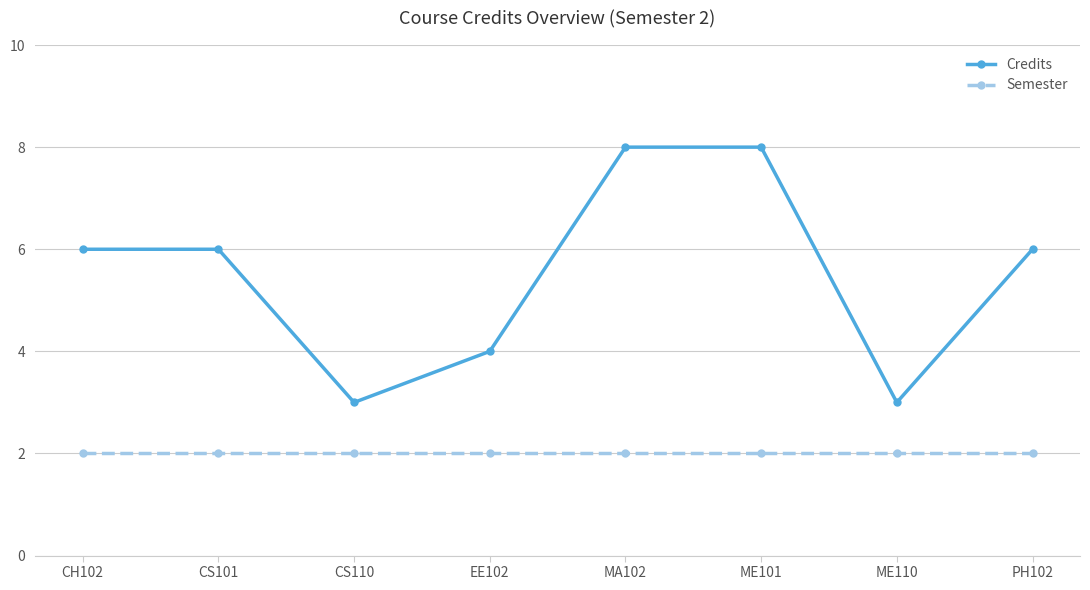

What is the spread (max minus min) of values at MA102?

6